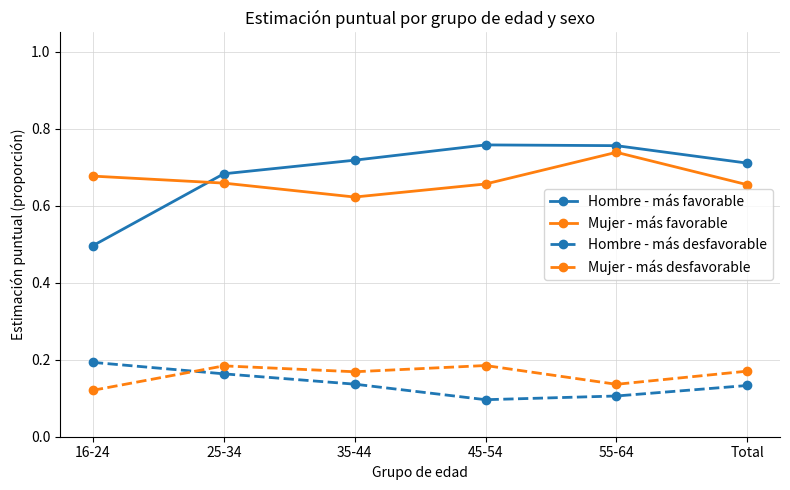

True or false: Hombre - más desfavorable and Mujer - más desfavorable intersect in this chart.

True